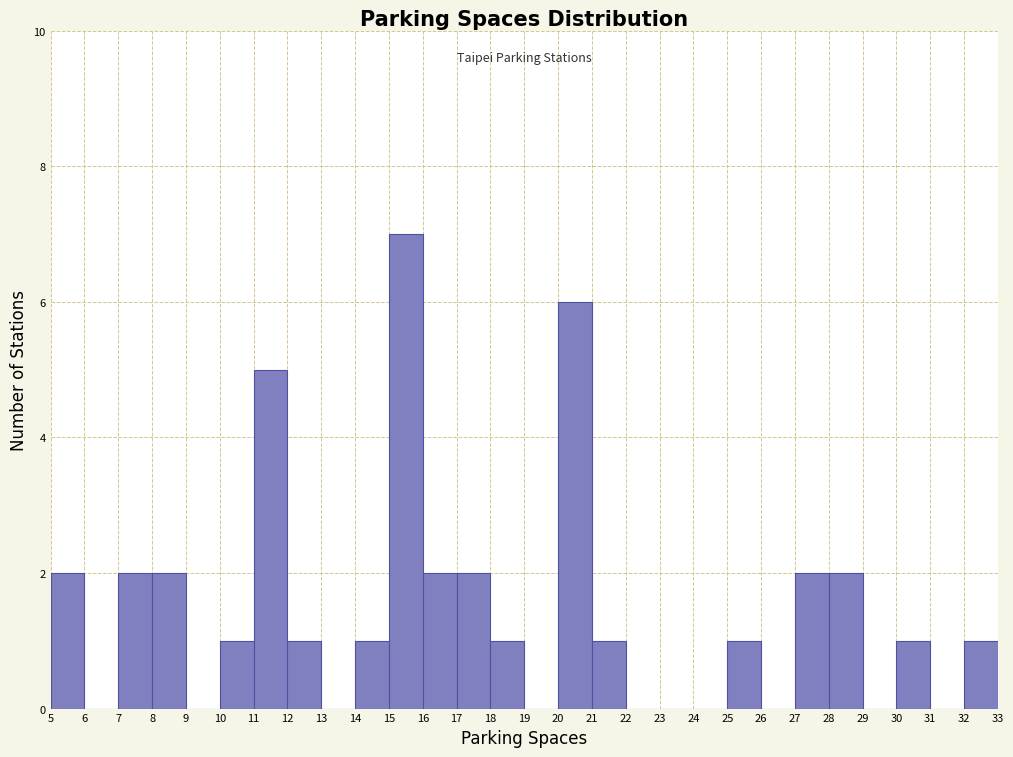

How tall is the bar that spans 12 to 13 on the x-axis? The values are not printed on the chart, so give them approximately, as read against the axis.

1